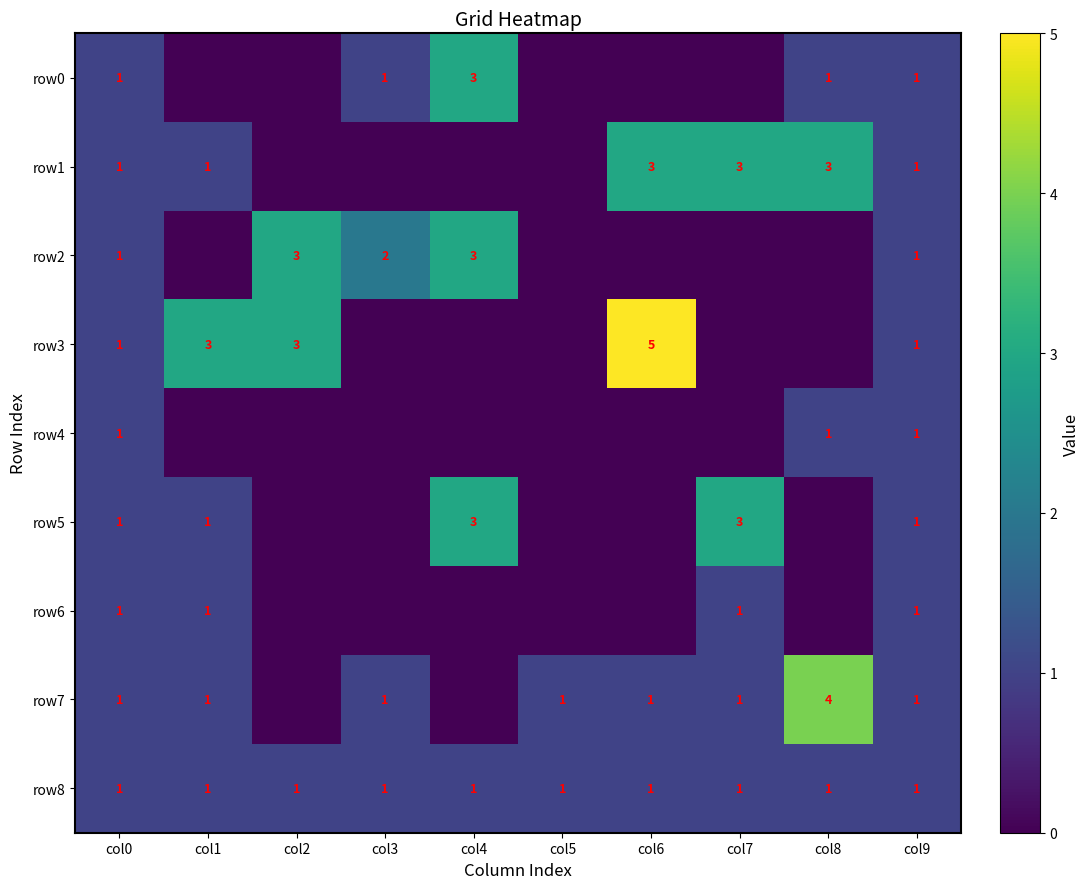

True or false: row6 has a value of 1 at col7.

True